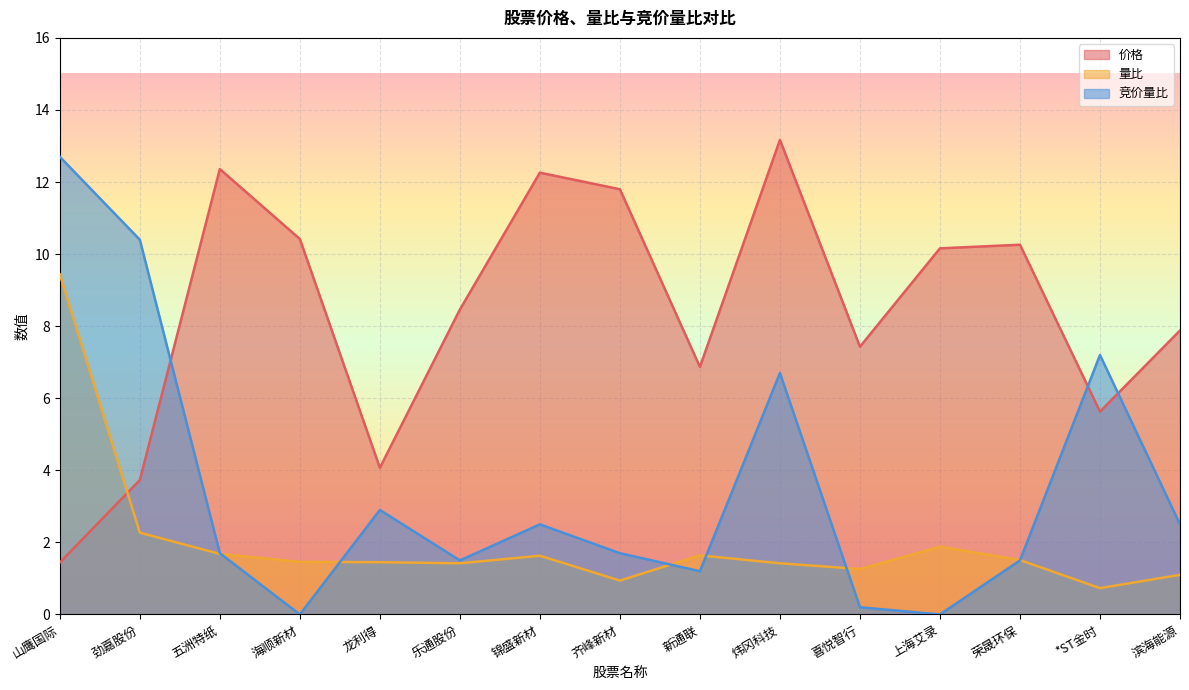

Reading right to left, list all the values displayed in this chart.

价格: 7.9	5.6	10.3	10.2	7.4	13.2	6.9	11.8	12.3	8.5	4.1	10.4	12.4	3.7	1.4
量比: 1.1	0.7	1.5	1.9	1.3	1.4	1.6	0.9	1.6	1.4	1.4	1.5	1.7	2.3	9.4
竞价量比: 2.5	7.2	1.5	0.0	0.2	6.7	1.2	1.7	2.5	1.5	2.9	0.0	1.7	10.4	12.7